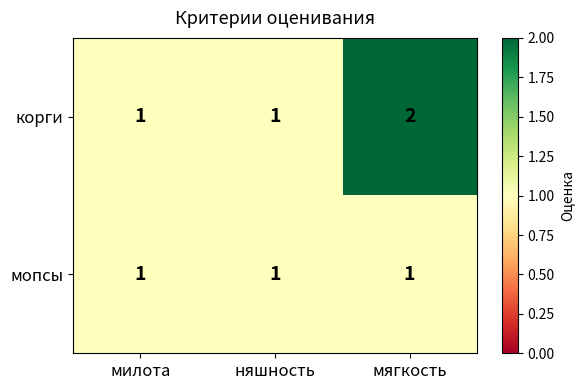

Which series has the largest total across all categories?

корги